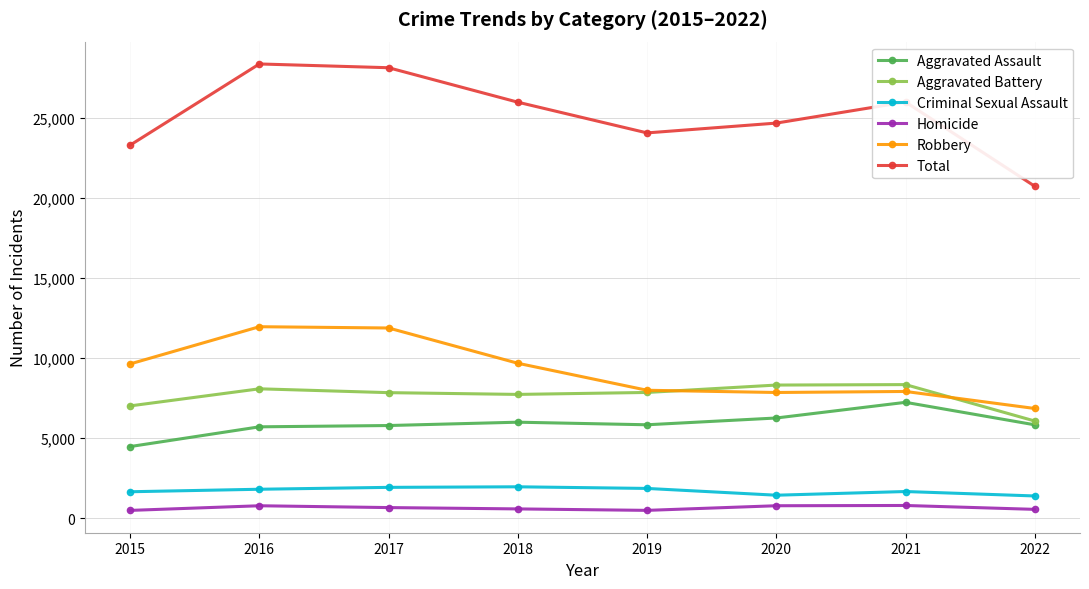

How many series are shown in this chart?

6